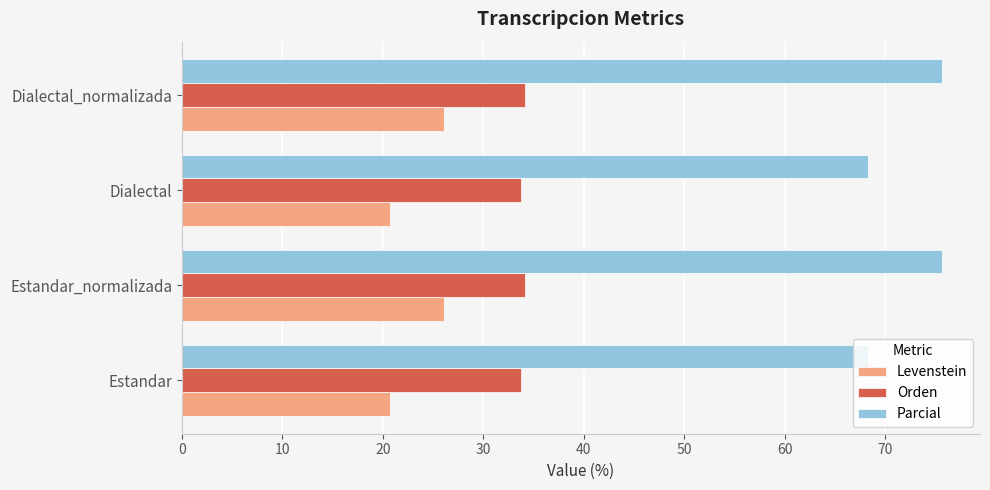

What is the minimum value for Parcial?

68.3